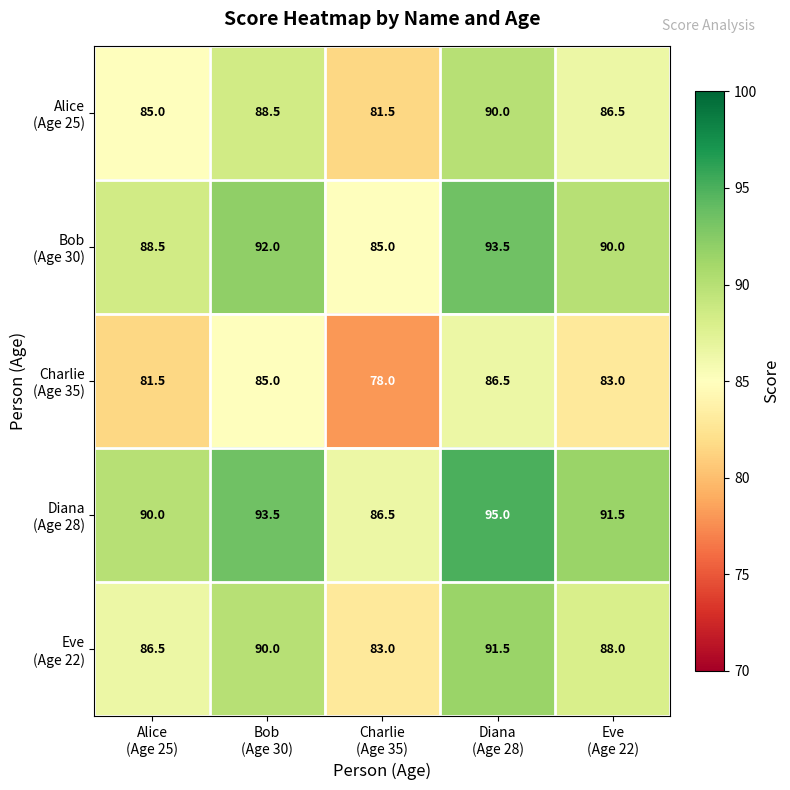

What is the maximum value shown in the chart?

95.0